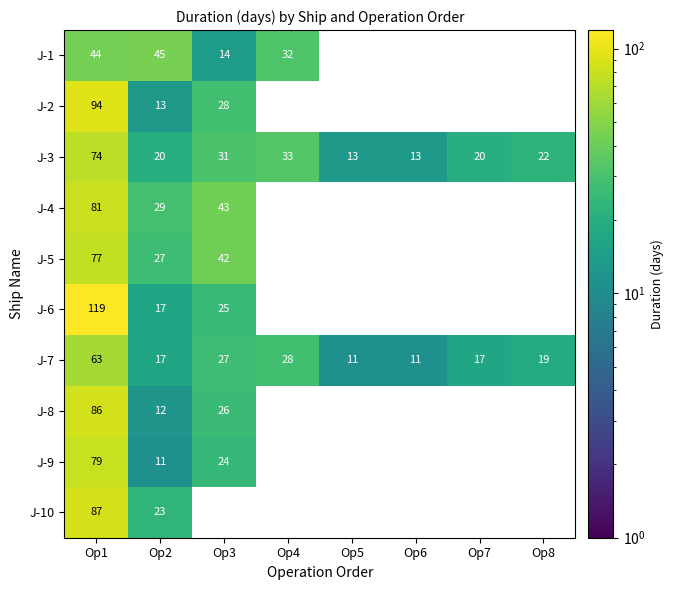

Is it true that J-8 equals 21.2 at Op2?

False